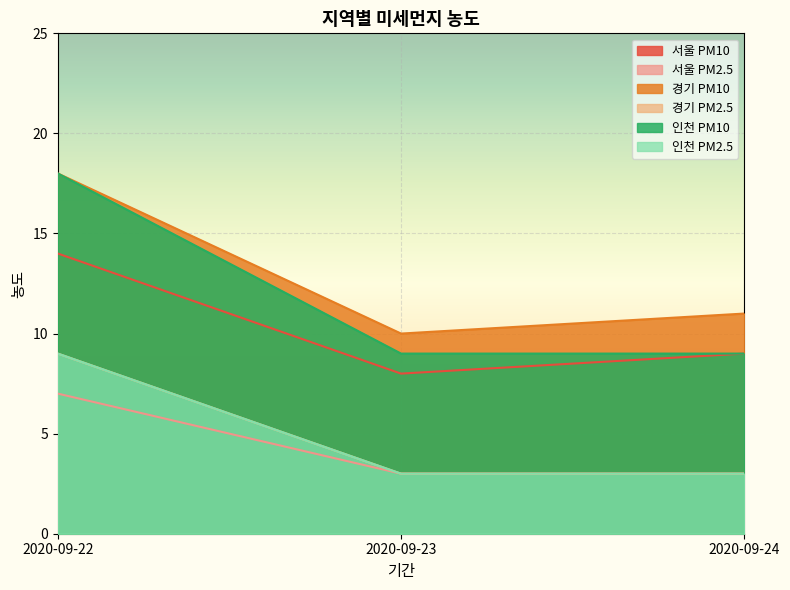

Is the value of 인천 PM10 at 2020-09-24 greater than the value of 경기 PM10 at 2020-09-24?

No